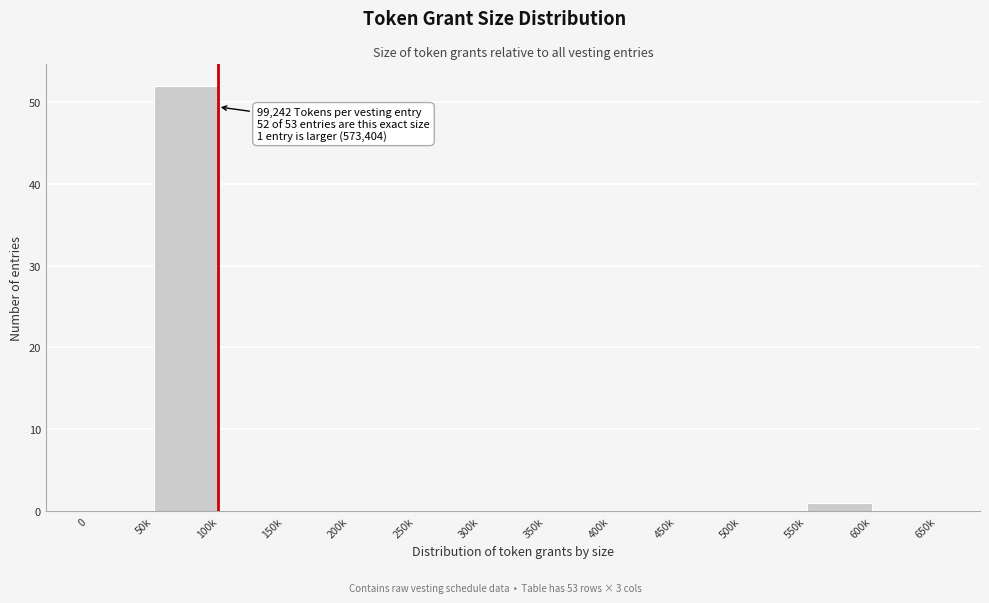

Reading left to right, list all the values displayed in this chart.

0=0	50k=52	100k=0	150k=0	200k=0	250k=0	300k=0	350k=0	400k=0	450k=0	500k=0	550k=1	600k=0